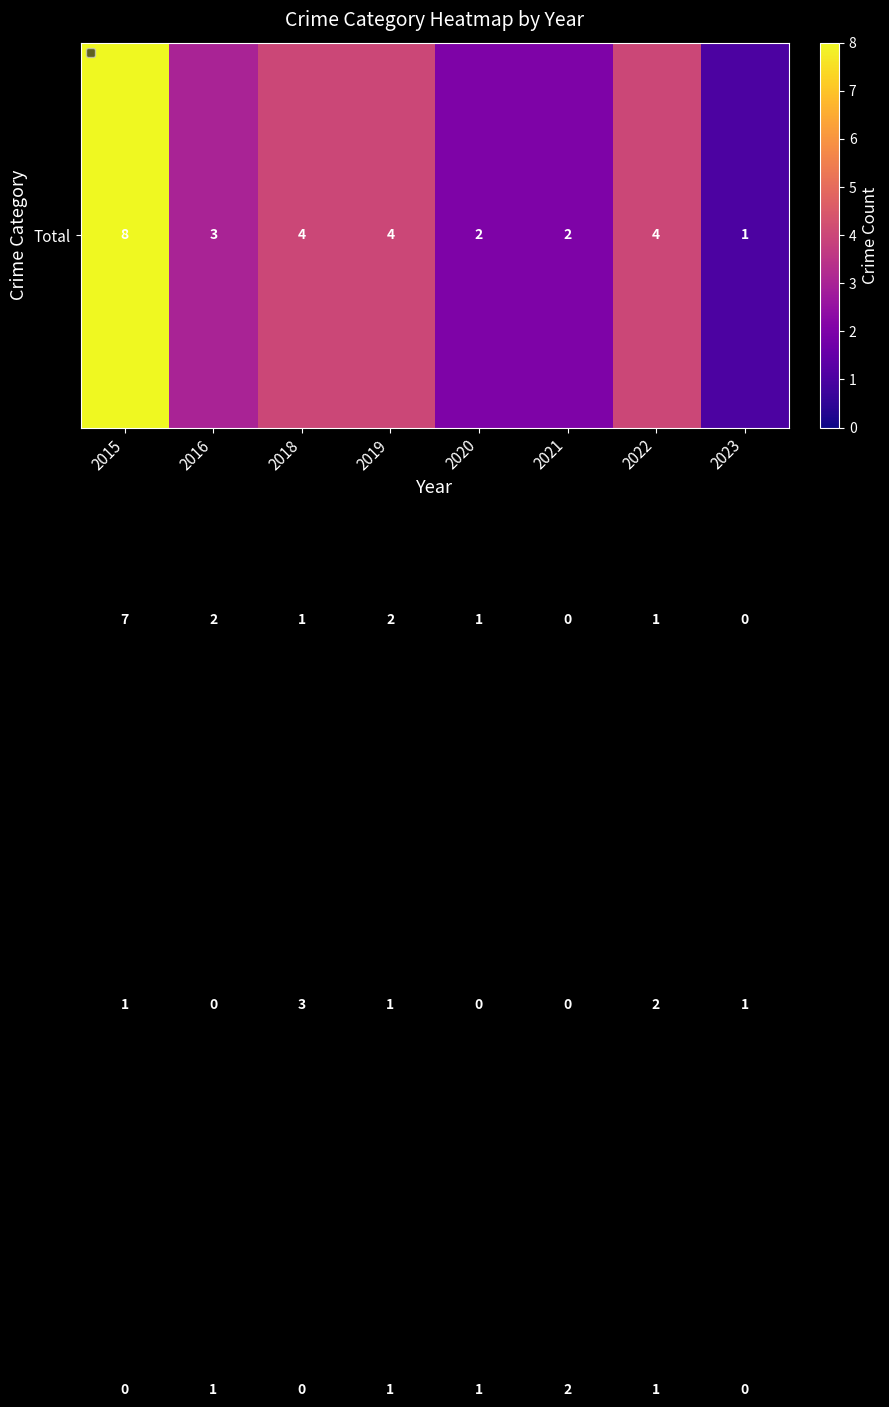

At which category is the sum across all series the highest?

2015